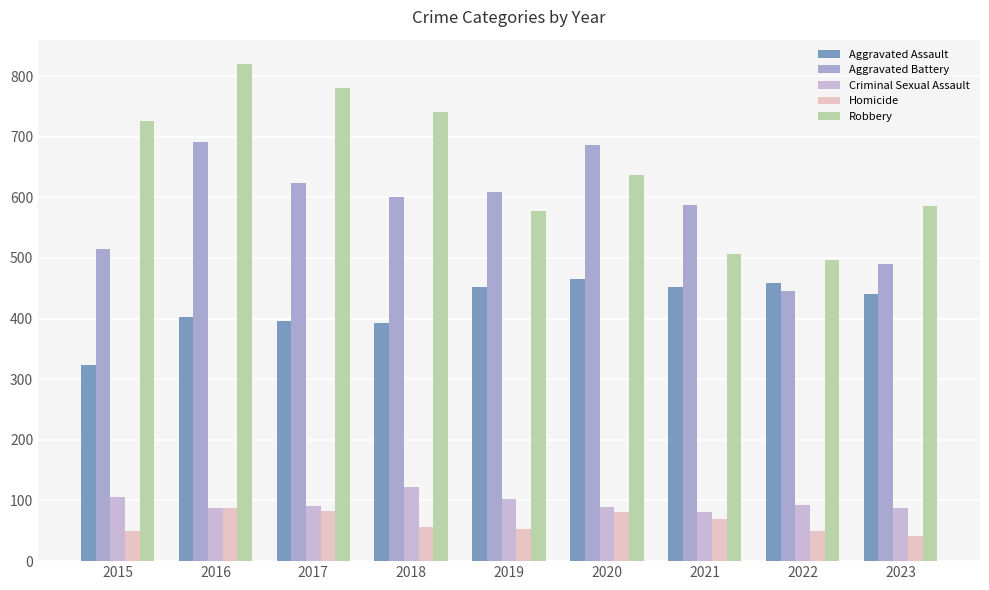

The value of Criminal Sexual Assault at 2019 is 102. True or false?

True